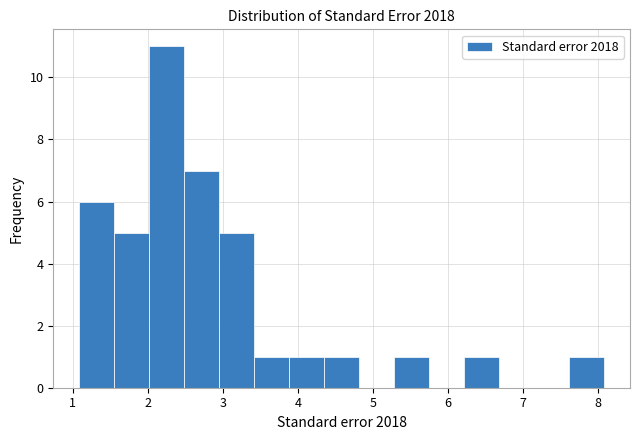

What is the height of the bar covering 3.4 to 3.9 on the x-axis? Neither the bar edges nor the heights are printed on the chart, so give them approximately, as read against the axes.

1